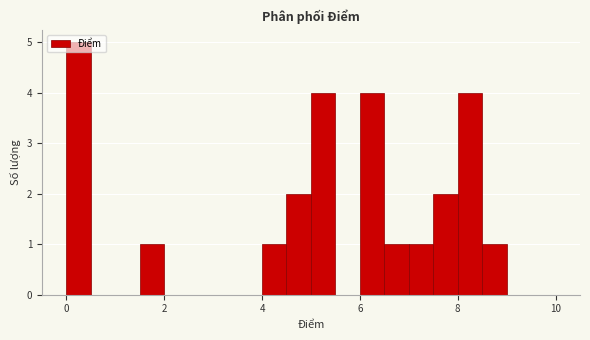

Read against the x-axis, roughly where is the centre of the tallest bar?

0.2